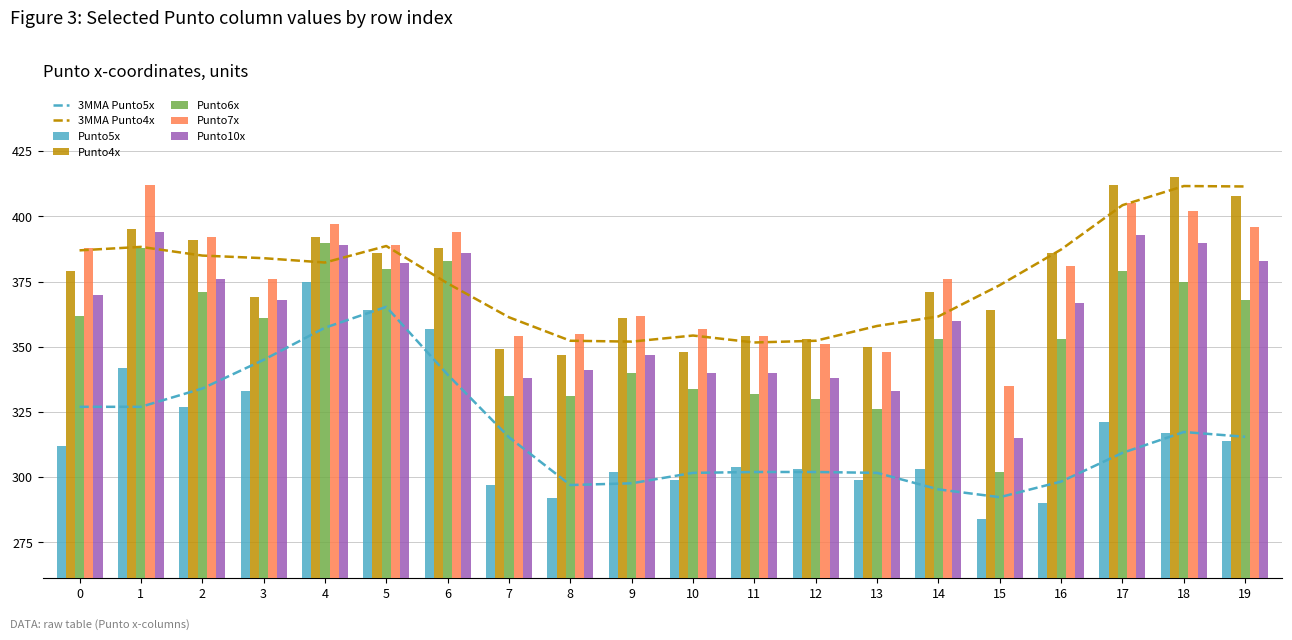

What is the difference between the Punto6x values at 7 and 0?

31